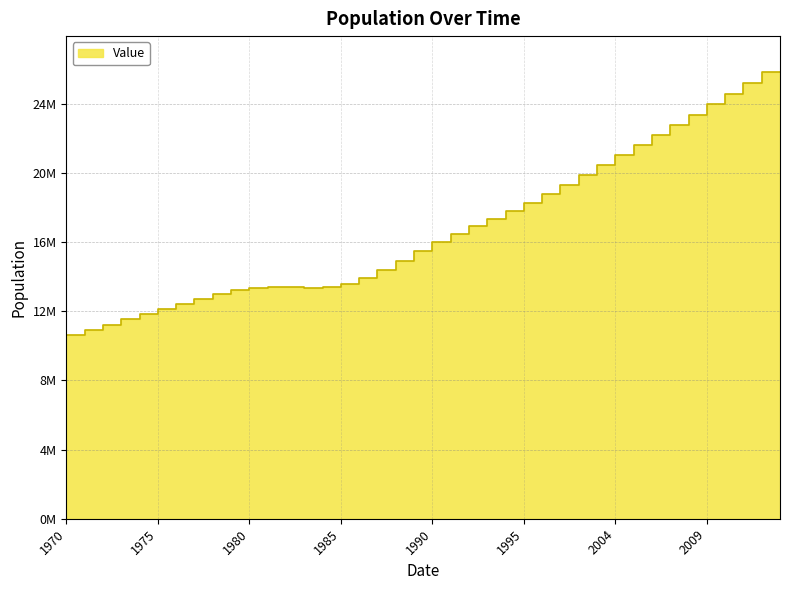

What is the difference between the values at 1991-12-31 and 1987-12-31?

2088025